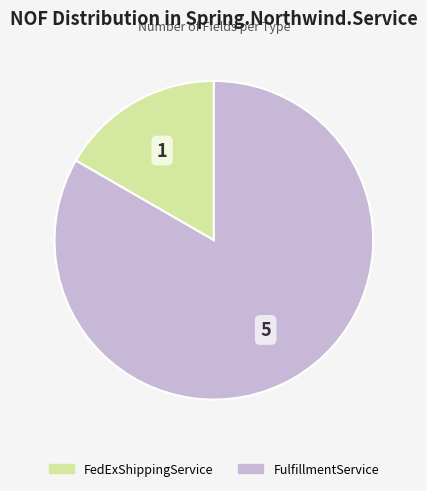

How many slices are in this pie chart?

2